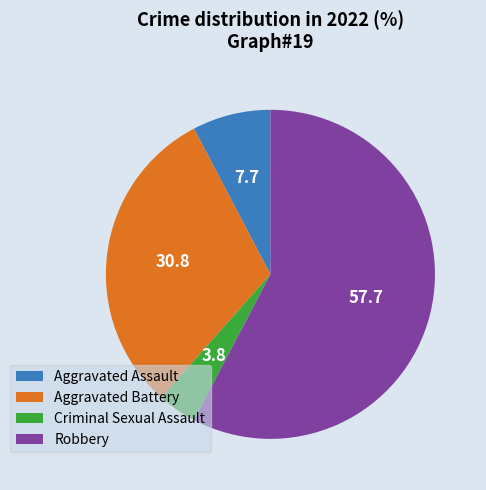

The Aggravated Assault slice represents 8% of the pie. True or false?

True